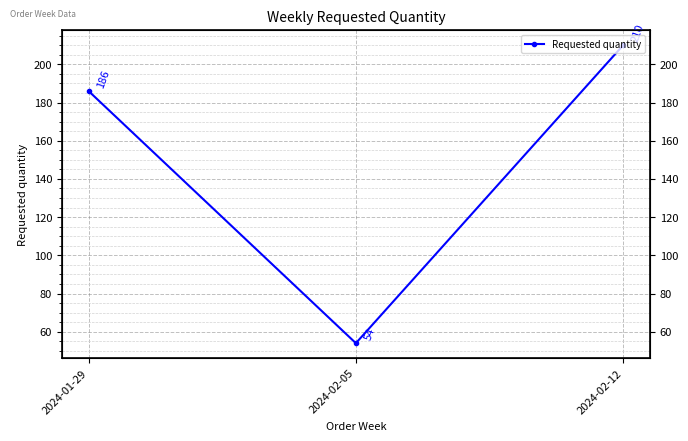

True or false: the data shows 210 at 2024-02-12.

True